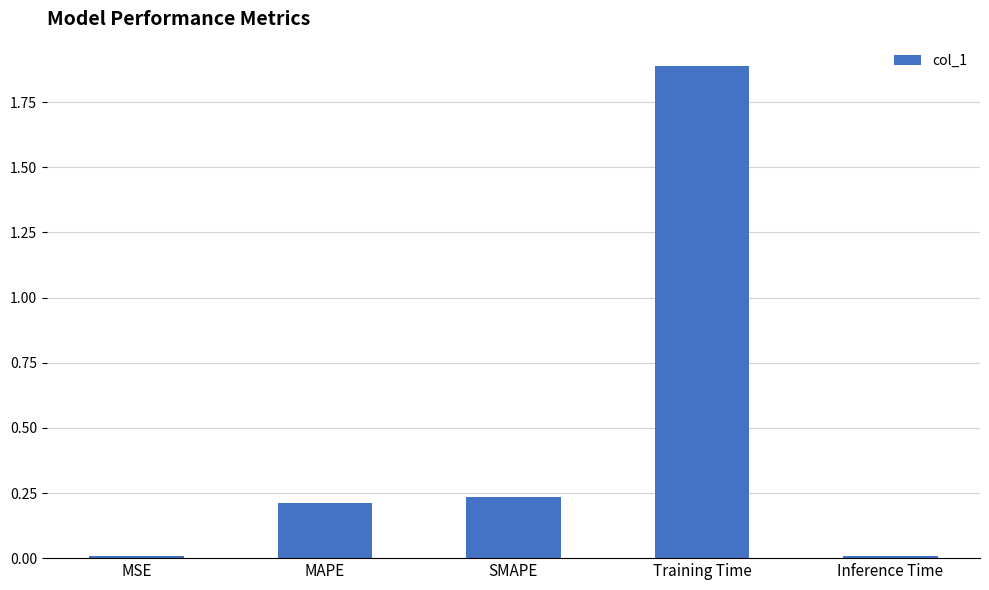

Between Inference Time and SMAPE, which is larger?

SMAPE